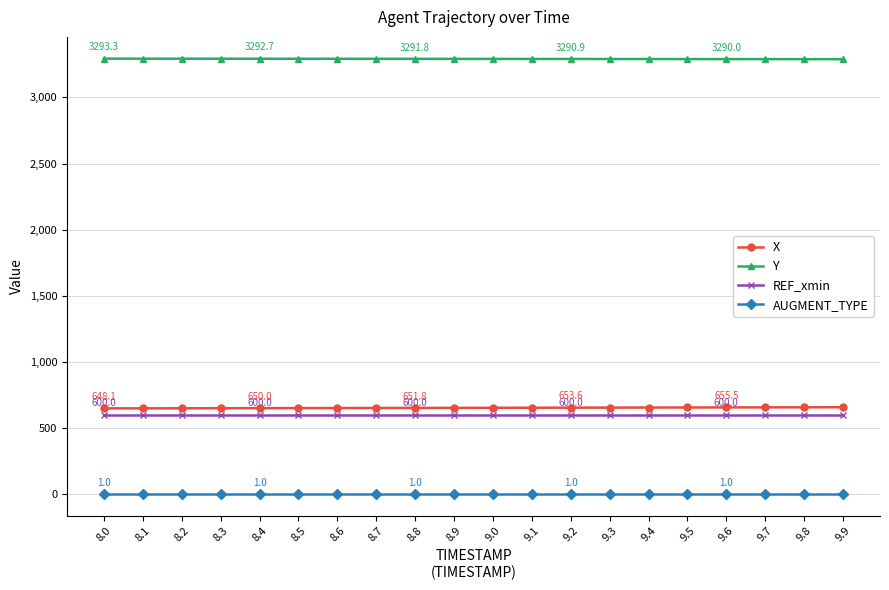

The REF_xmin series shows 600.0 at 9.0. True or false?

True